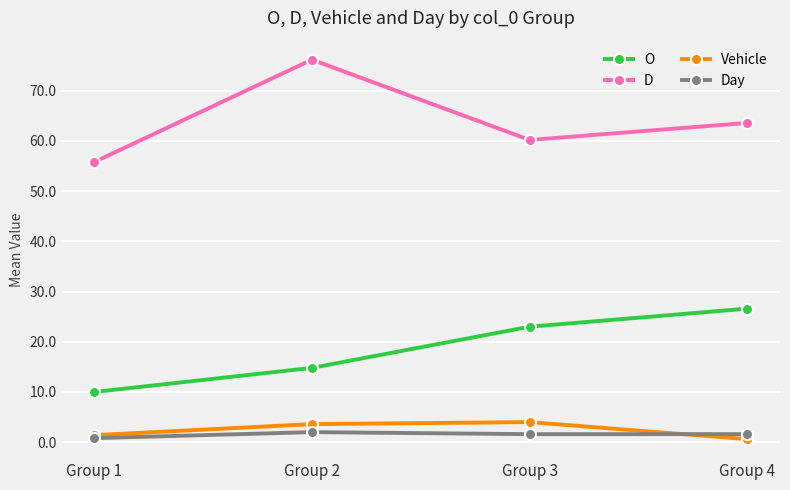

Which series has the largest range (max minus min)?

D